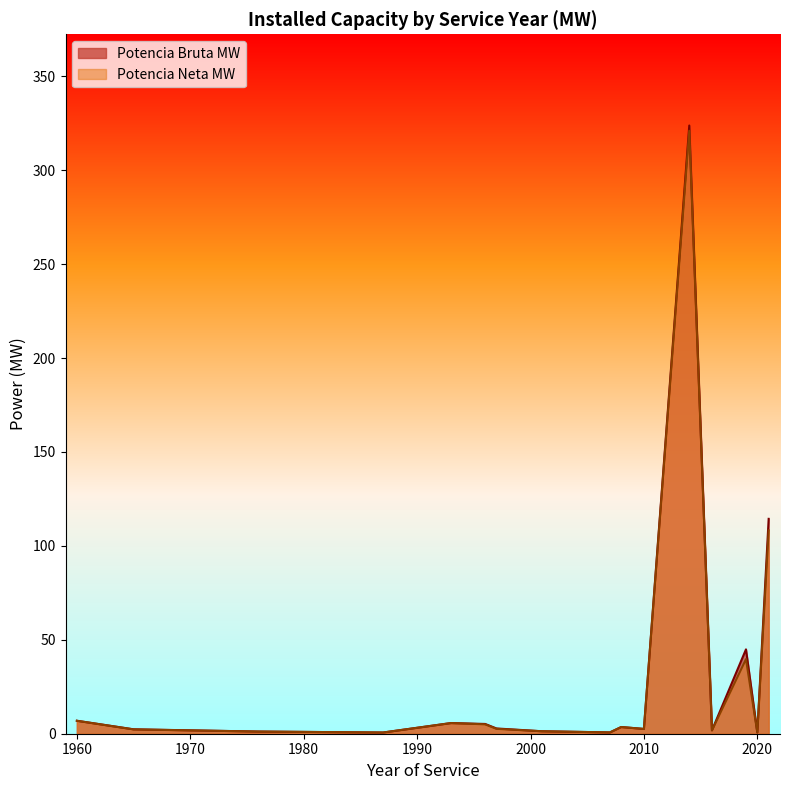

What is the maximum value shown in the chart?

323.8